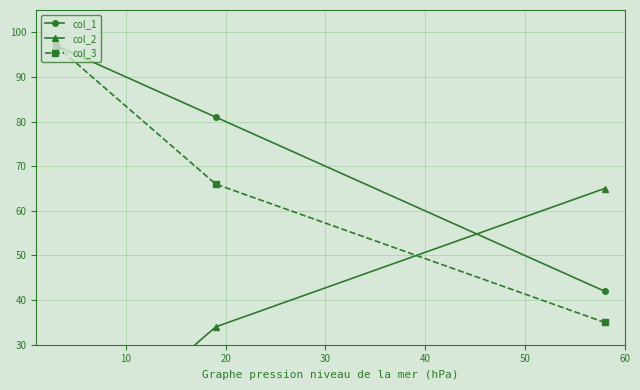

What is the highest value of the col_1 series?

97